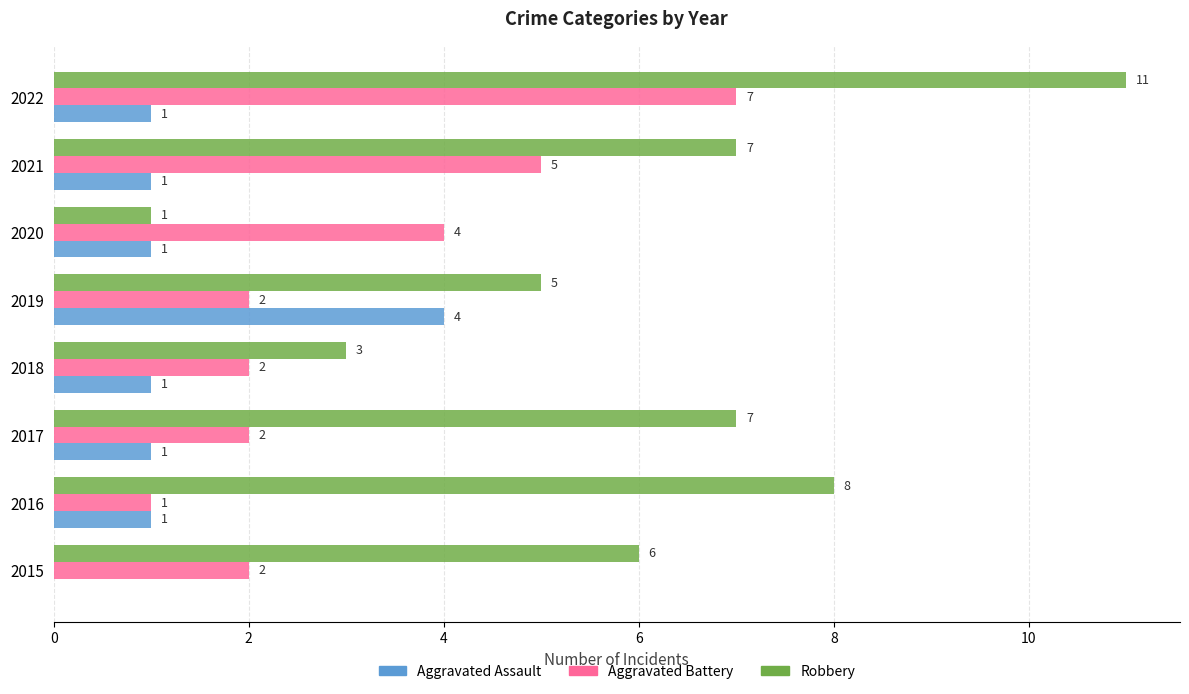

What is the greatest value displayed?

11